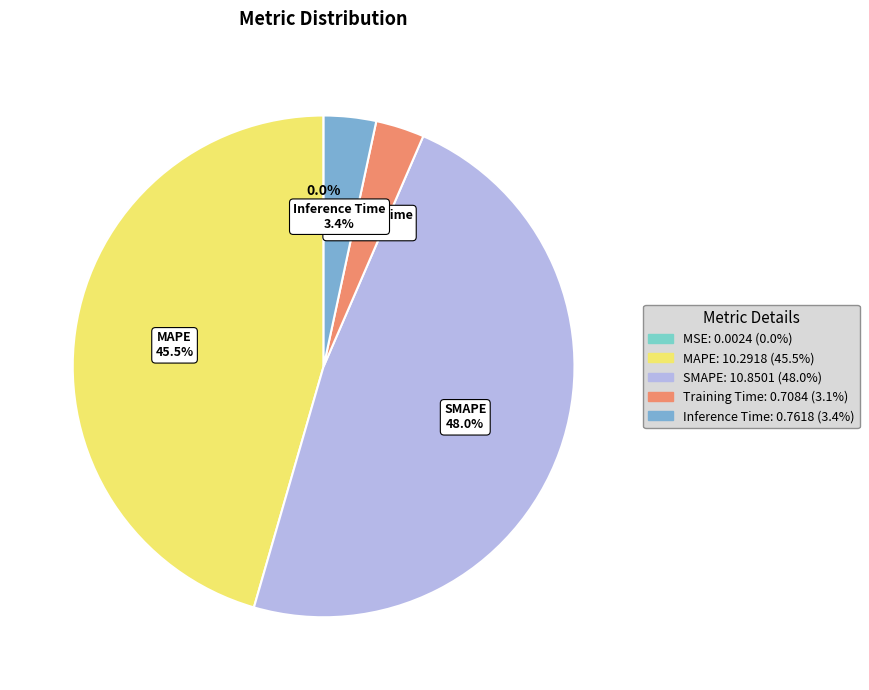

To the nearest percent, what is the difference between the largest and smallest slice percentages?

48%